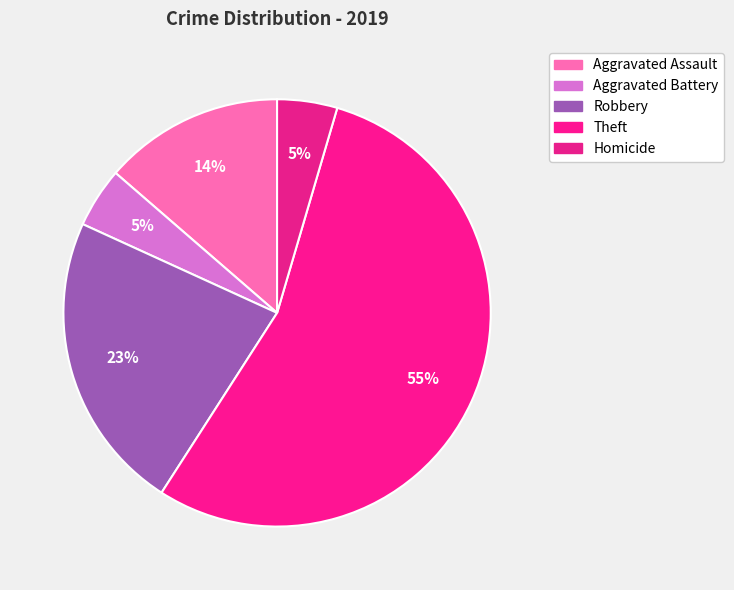

What is the ratio of the value at Aggravated Assault to the value at Theft?

0.2